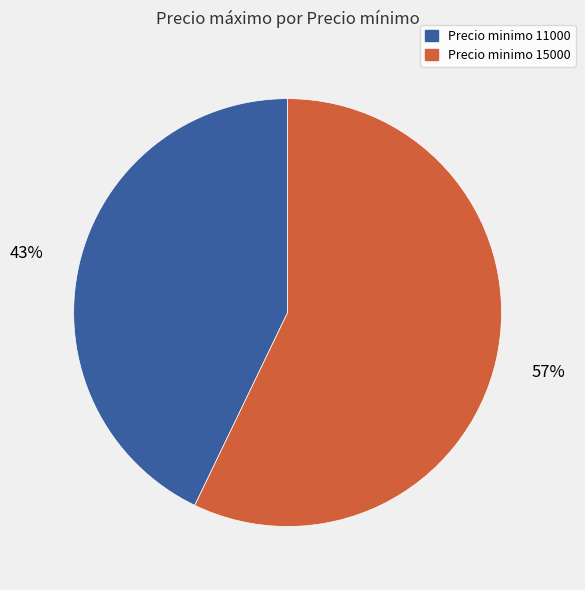

Is there a majority slice in this chart?

Yes